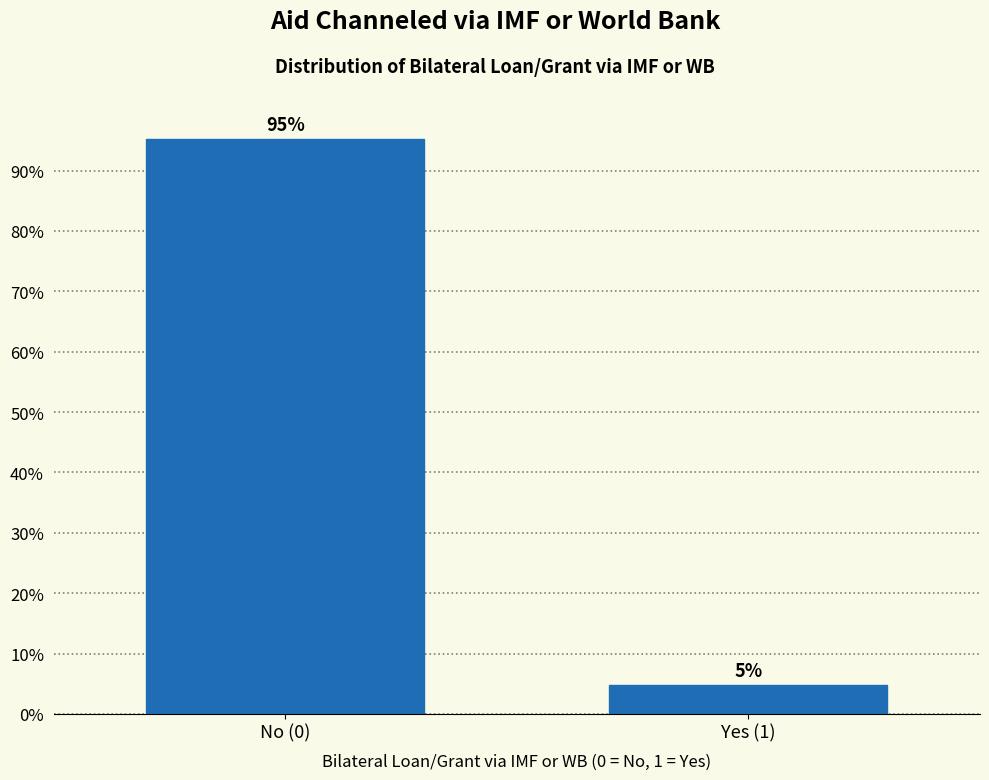

Rank the categories by value from highest to lowest.

No (0), Yes (1)